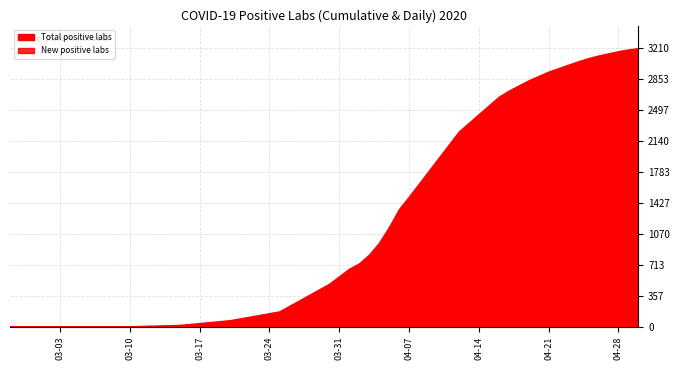

What is the sum of all New positive labs values?

2766